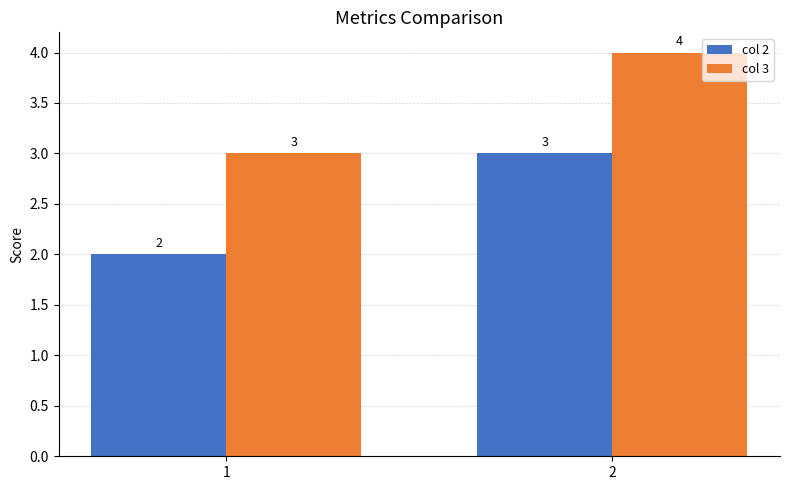

What is the total value across all series at 1?

5